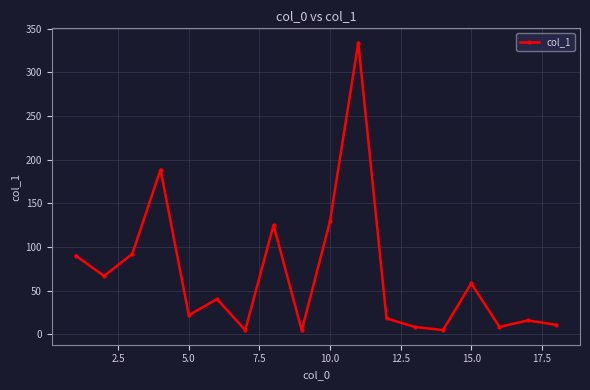

How many points are lower than both their immediate neighbors (excluding endpoints)?

6